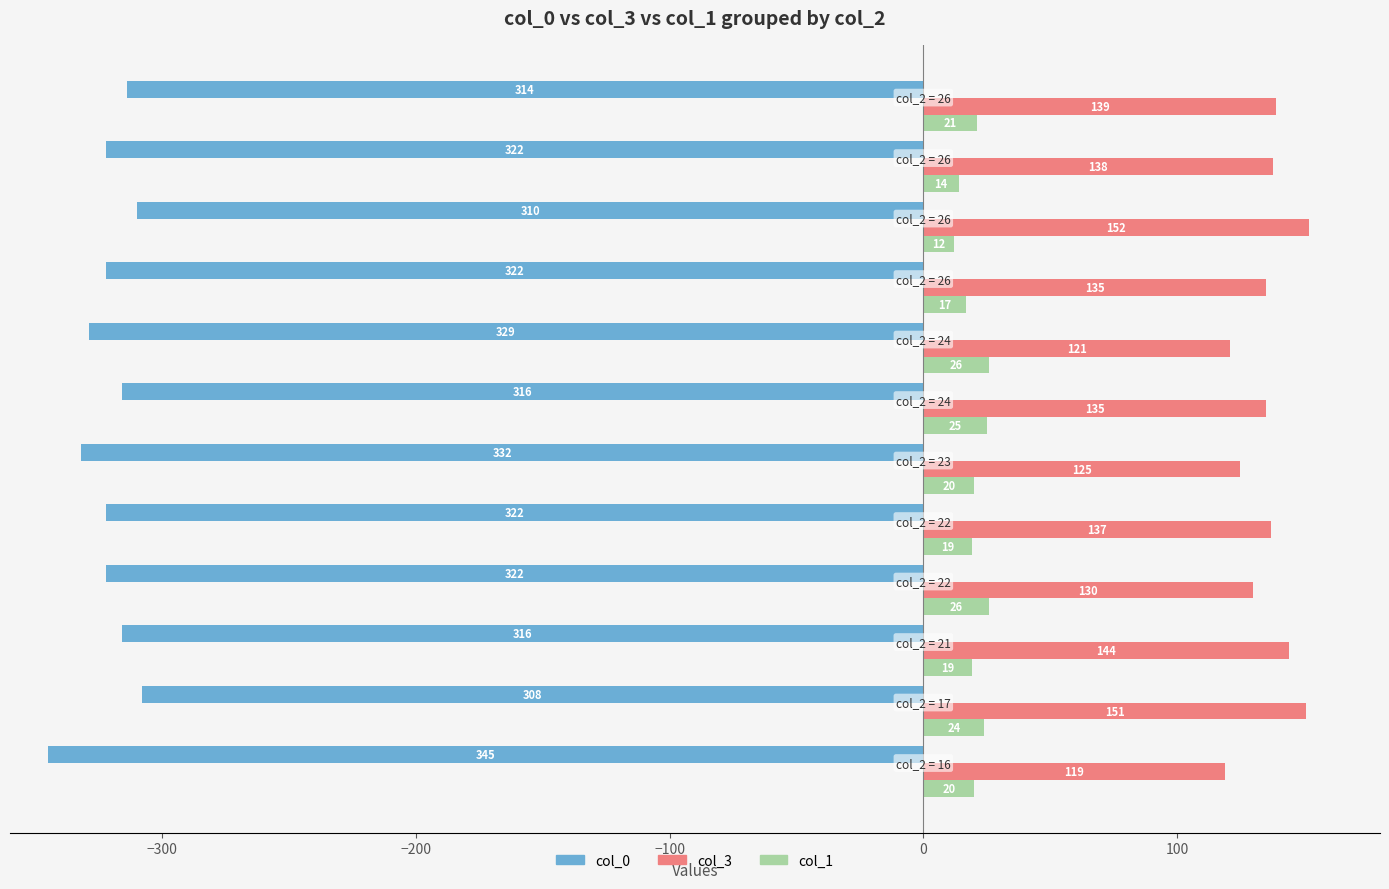

What is the smallest value displayed?

-345